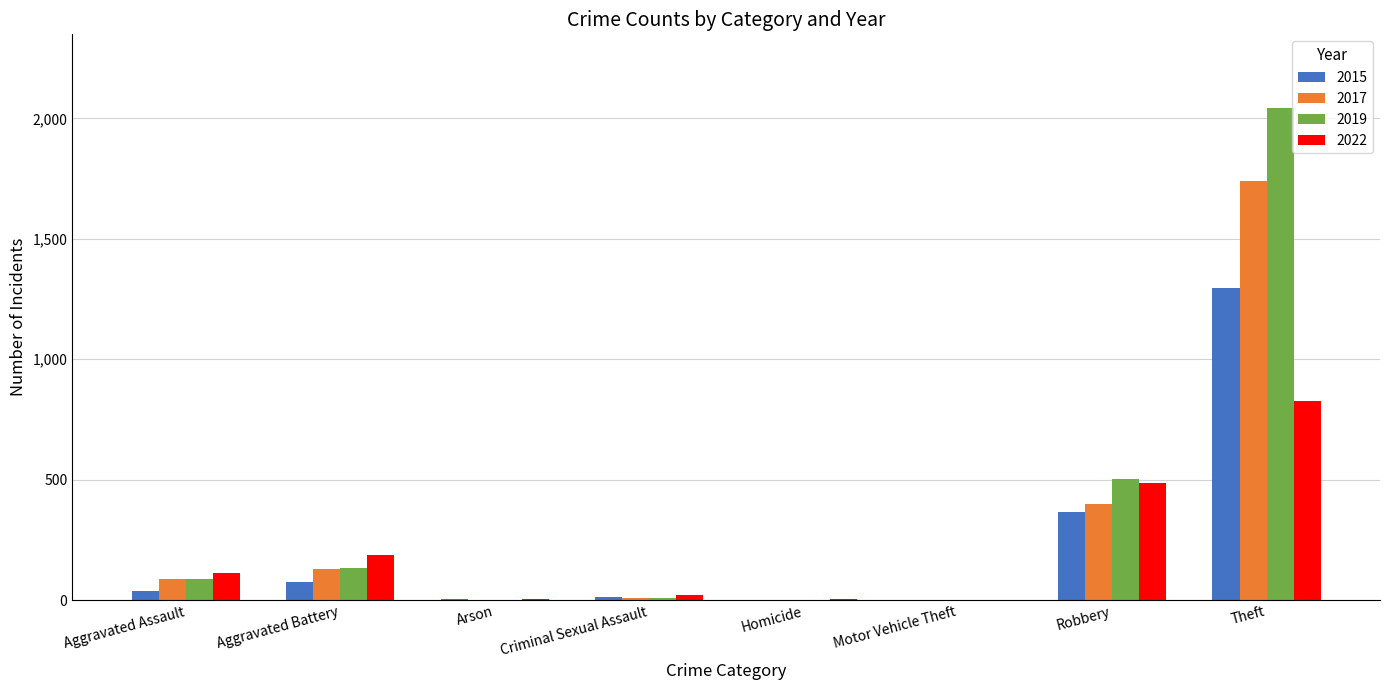

What value does the 2017 series have at Robbery?

397